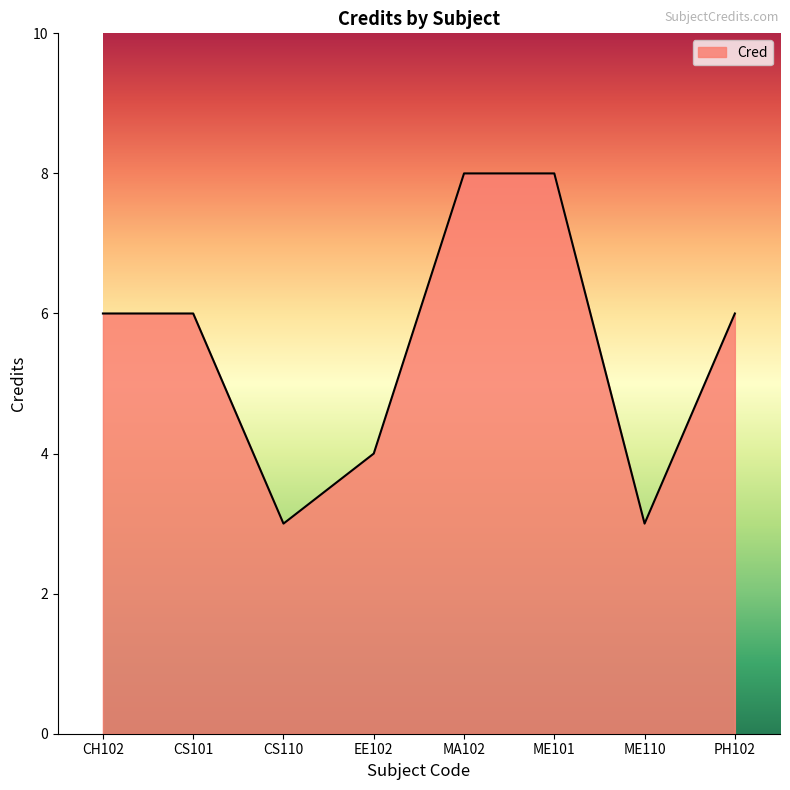

What is the sum of the values at ME101 and ME110?

11